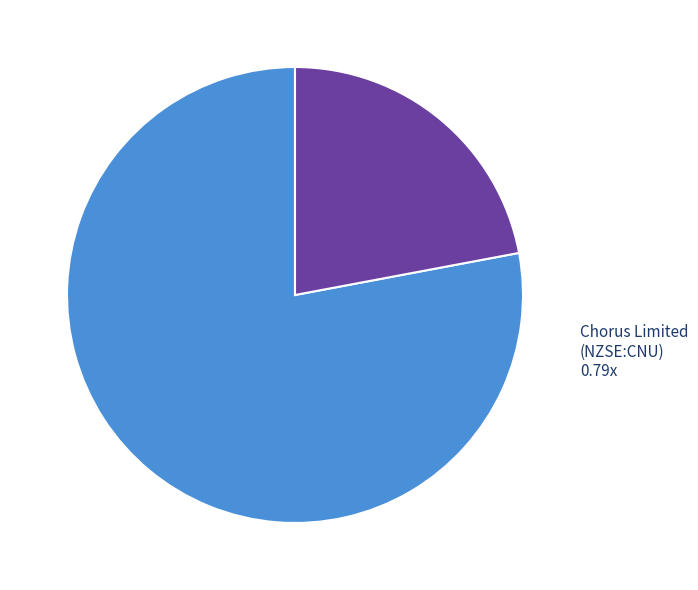

Is there any slice that represents more than half of the pie?

Yes